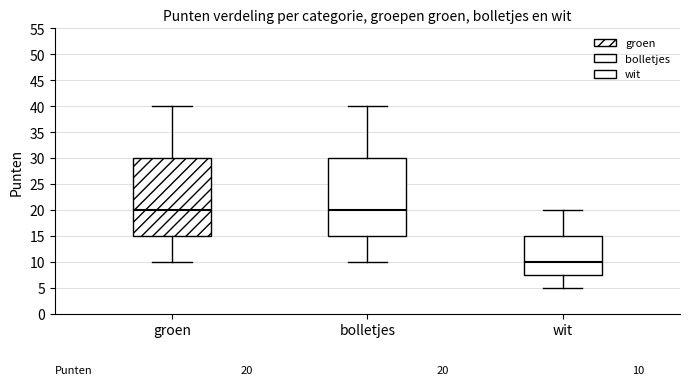

Which box's median line is the lowest?

wit